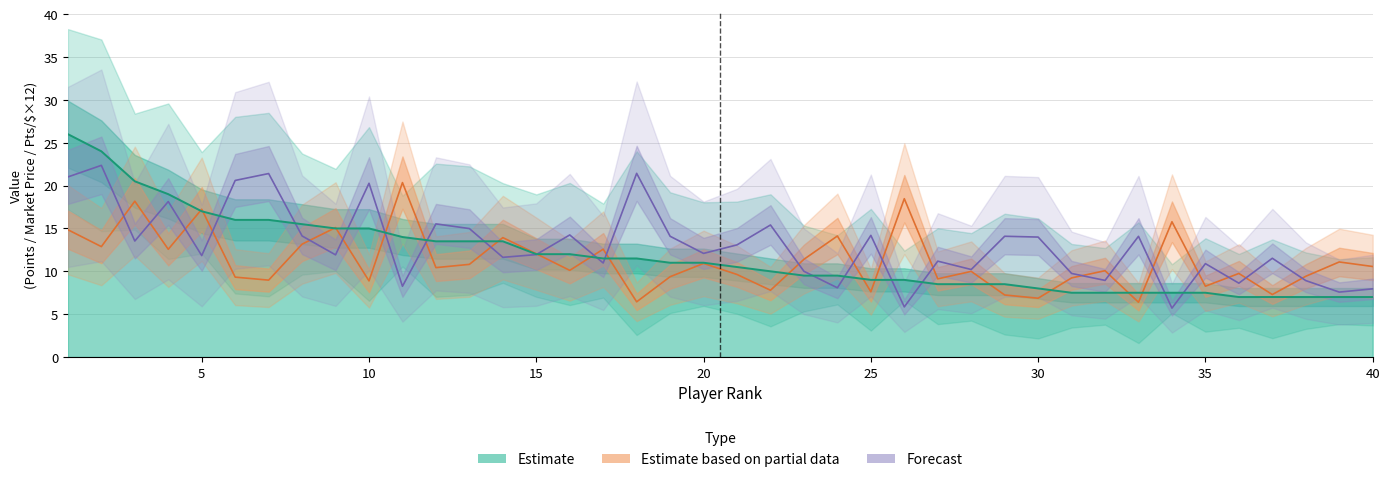

What are all the series names shown in the legend?

Estimate based on partial data, Forecast